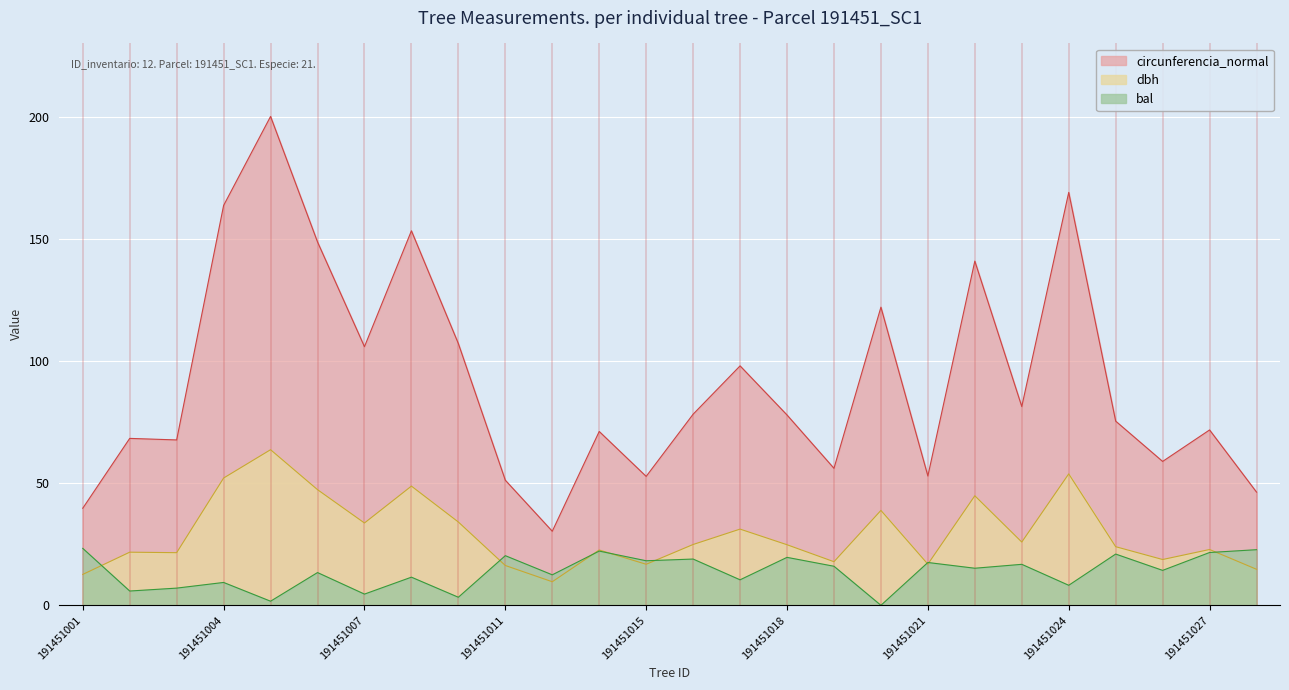

True or false: dbh and circunferencia_normal cross at least once.

False